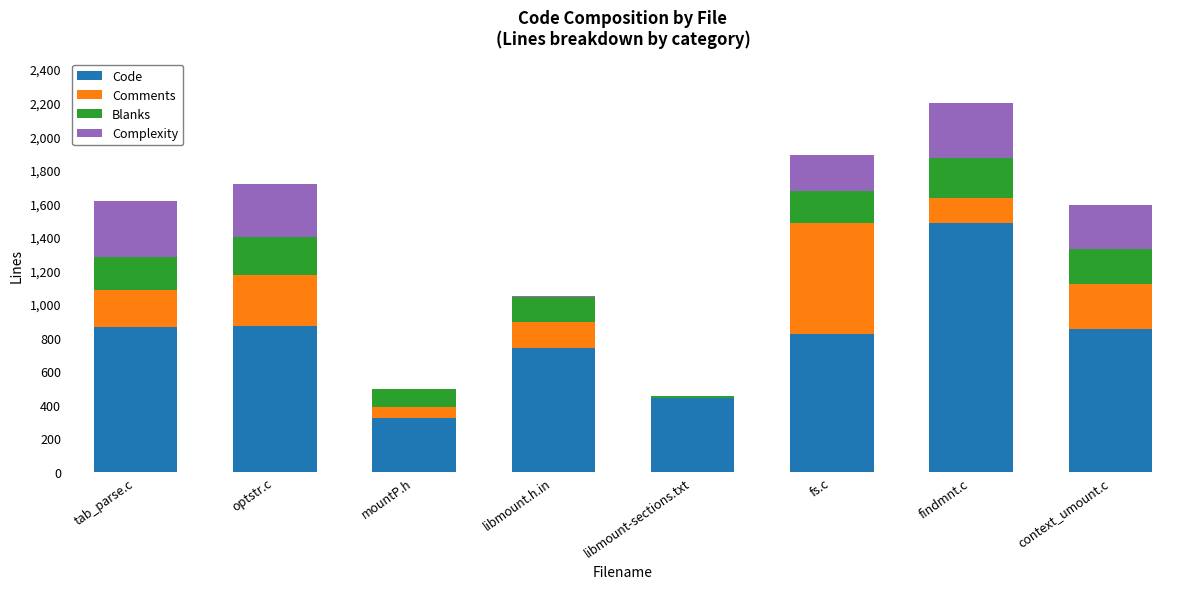

What is the total value across all series at context_umount.c?

1591